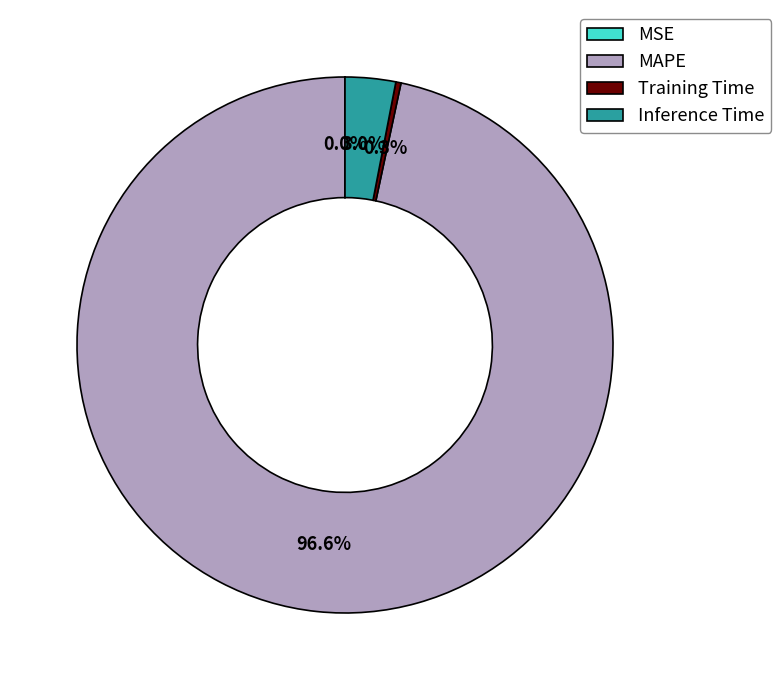

Is MAPE the majority of the pie?

Yes